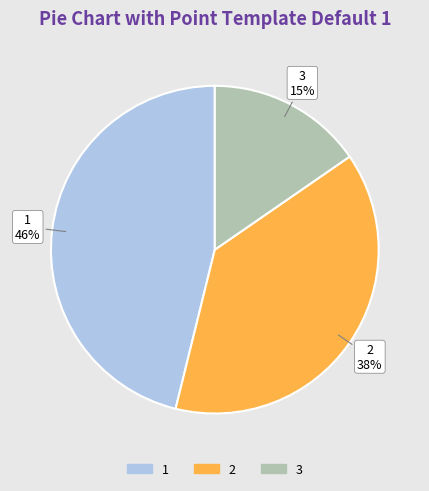

Which category has the biggest portion of the pie?

1